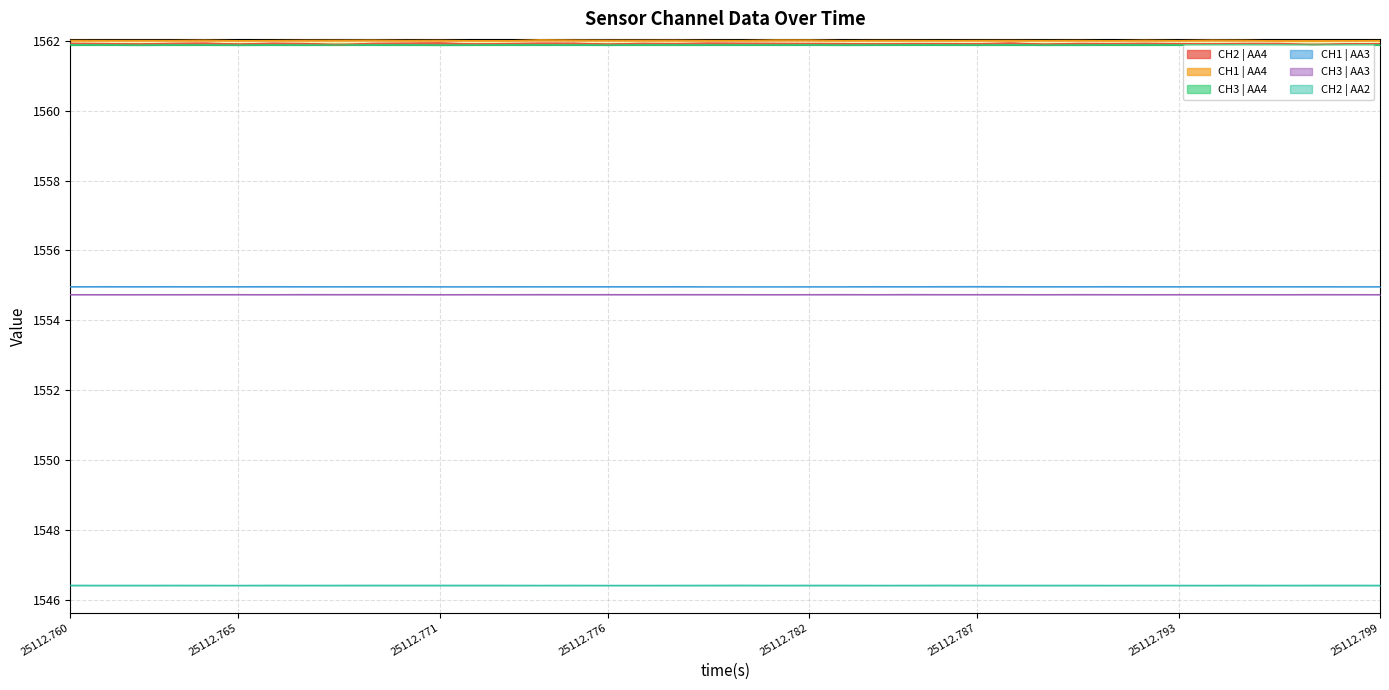

What is the value of the CH2 | AA2 point at the 13th from the left?

1546.4